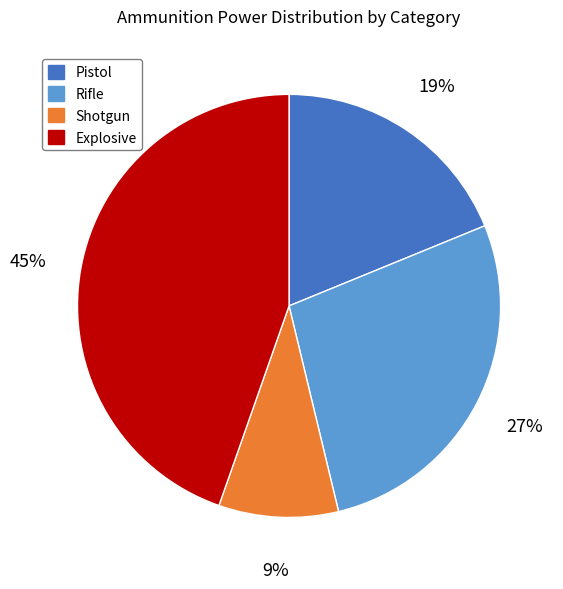

Is there any slice that represents more than half of the pie?

No